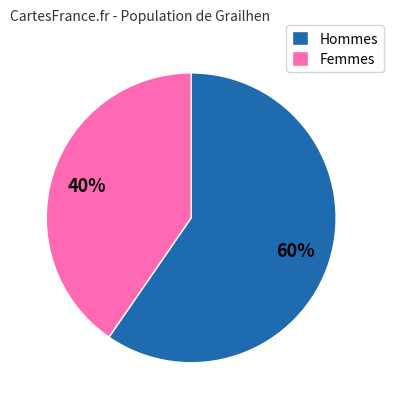

Is there any slice that represents more than half of the pie?

Yes